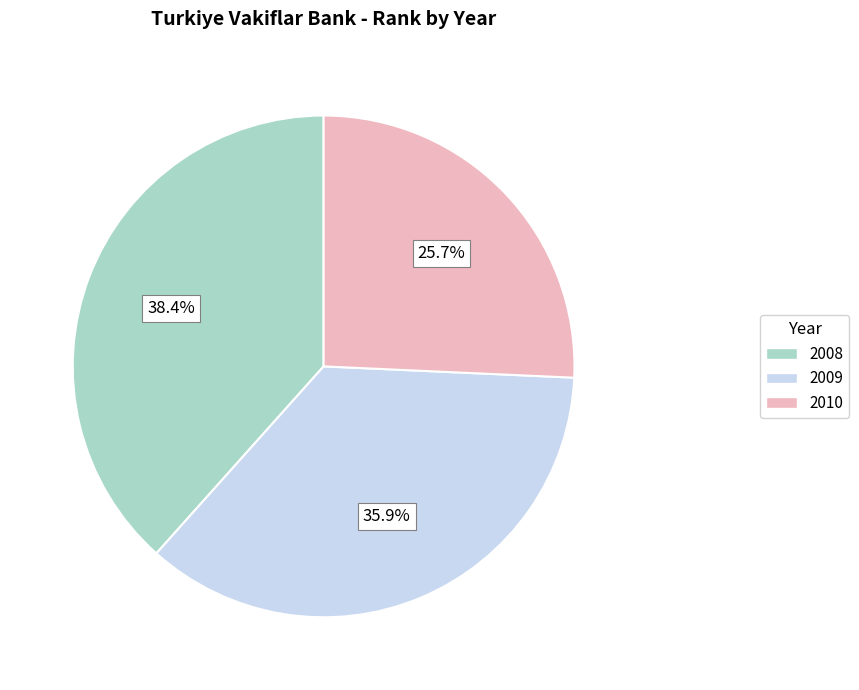

Which slice is the smallest?

2010